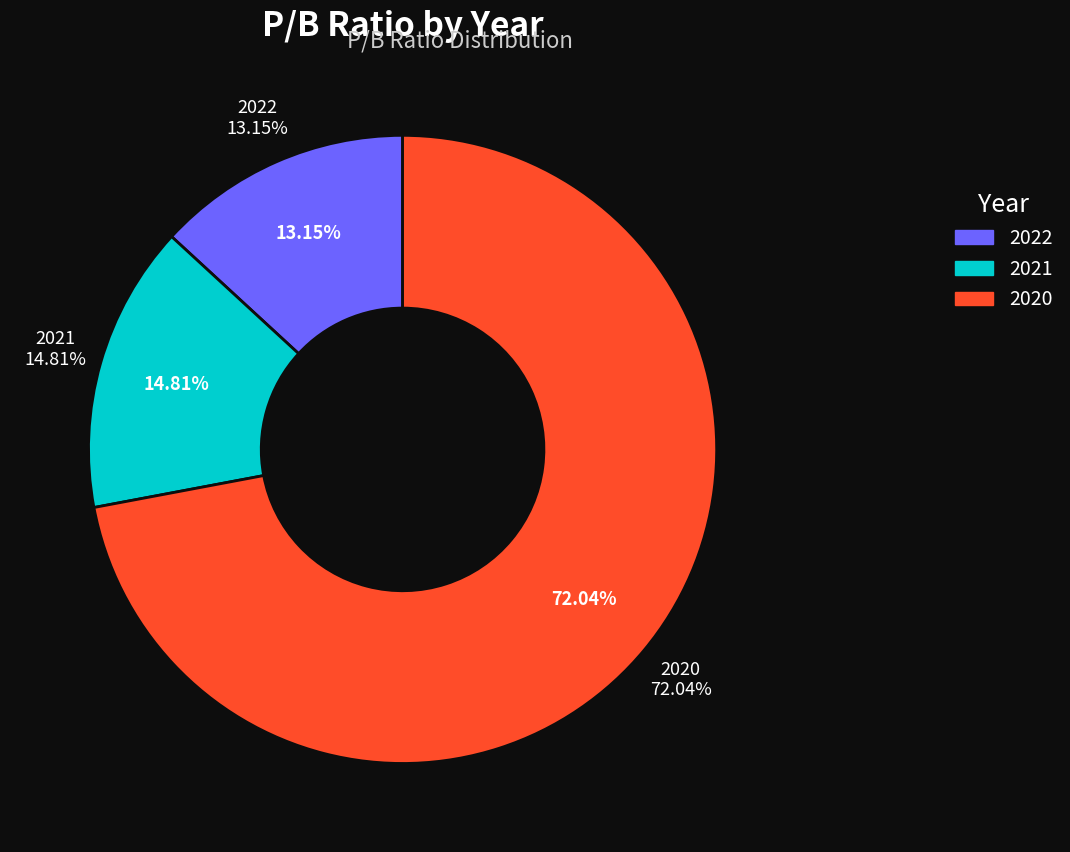

To the nearest percent, what is the average slice percentage?

33%